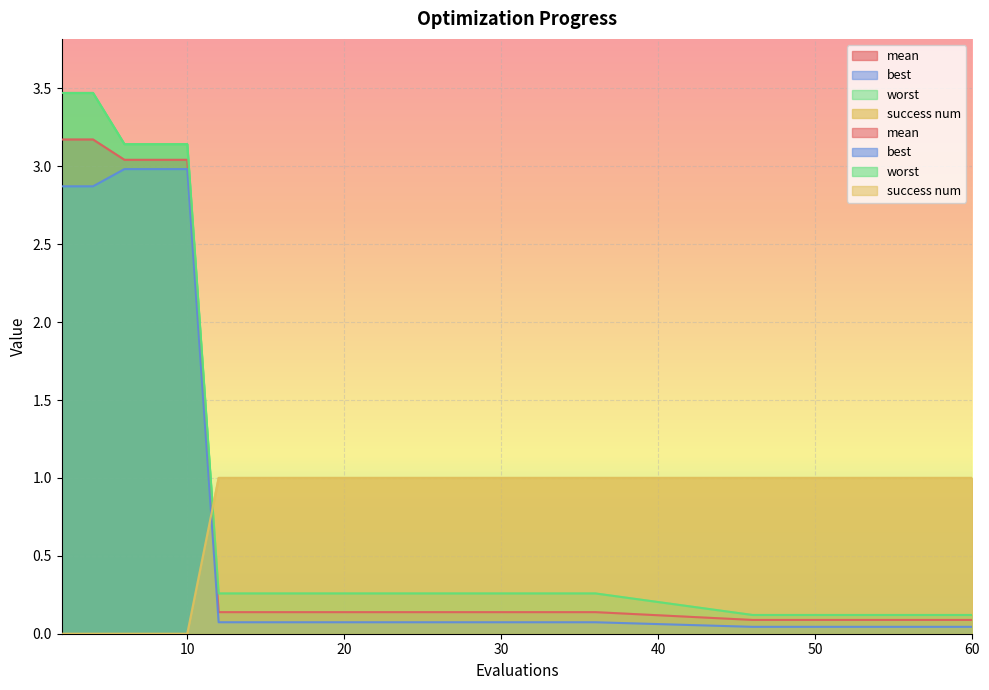

The best series shows 0.1 at 12. True or false?

False